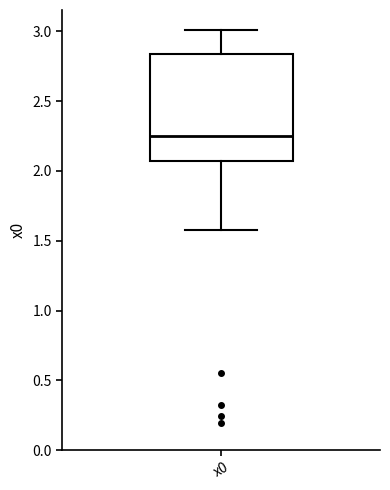

Where does the lower whisker of the box for x0 end on the y-axis? The values are not printed on the chart, so give them approximately, as read against the axis.

1.60